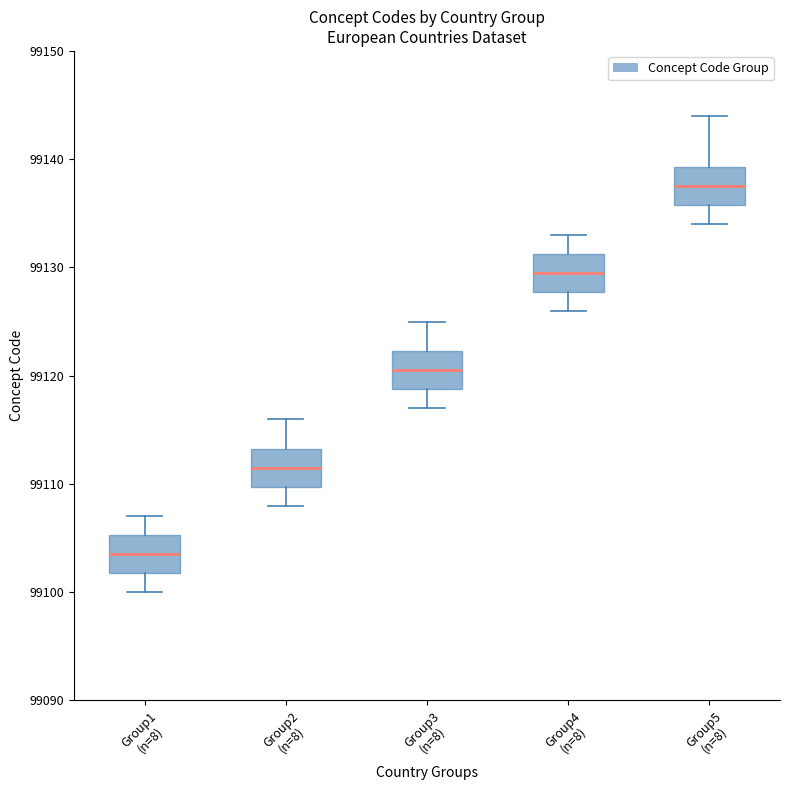

Where does the upper whisker of the box for Group3 (n=8) end on the y-axis? The values are not printed on the chart, so give them approximately, as read against the axis.

99125